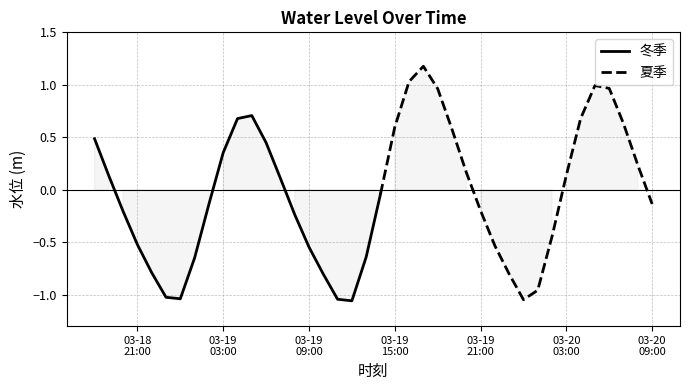

What is the greatest value displayed?

1.2